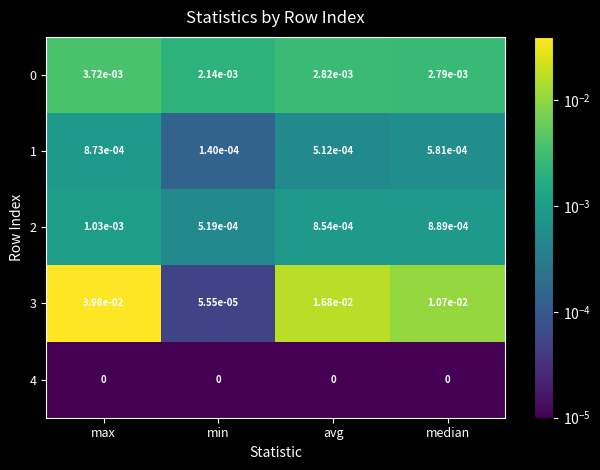

The value of 3 at avg is 0.0. True or false?

True